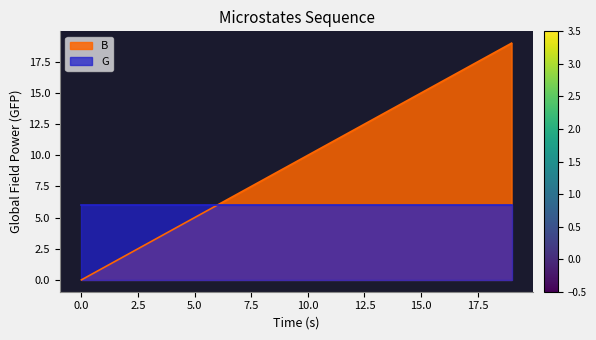

Reading left to right, list all the values displayed in this chart.

0=0	1=1	2=2	3=3	4=4	5=5	6=6	7=7	8=8	9=9	10=10	11=11	12=12	13=13	14=14	15=15	16=16	17=17	18=18	19=19